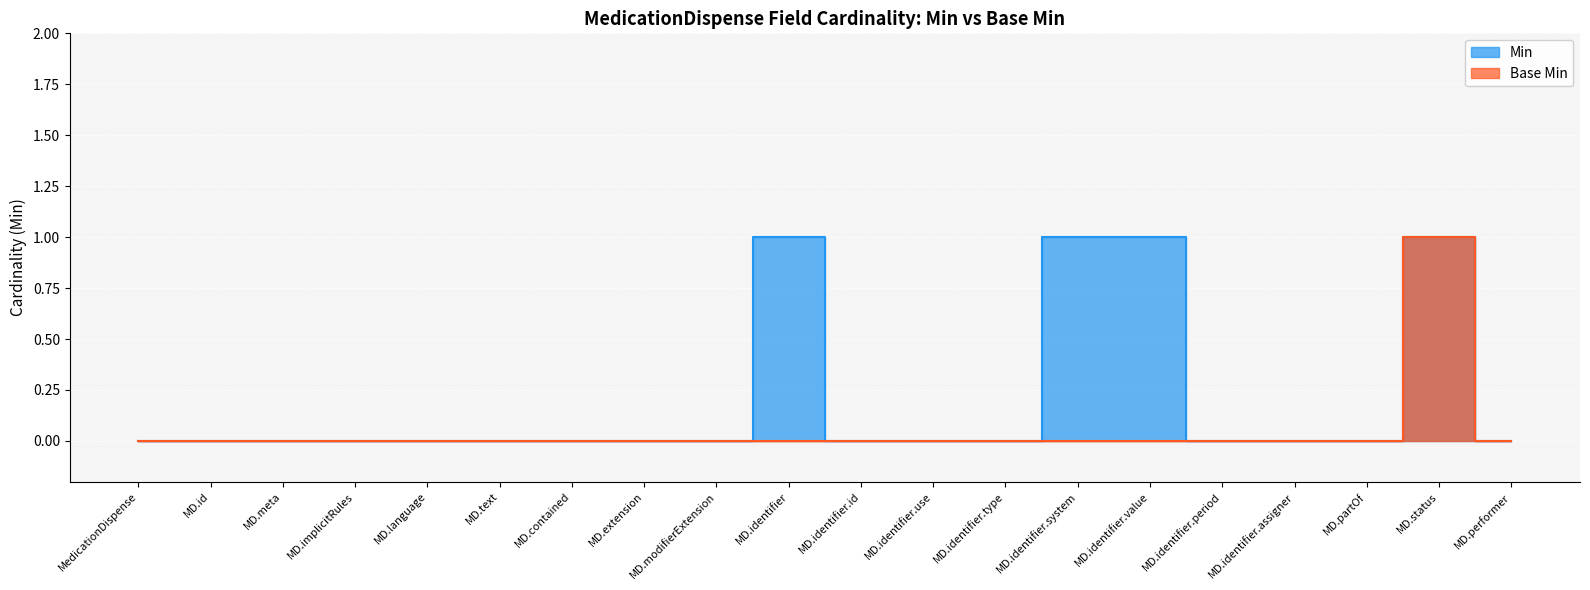

At which category does Base Min reach its first local peak?

MD.status